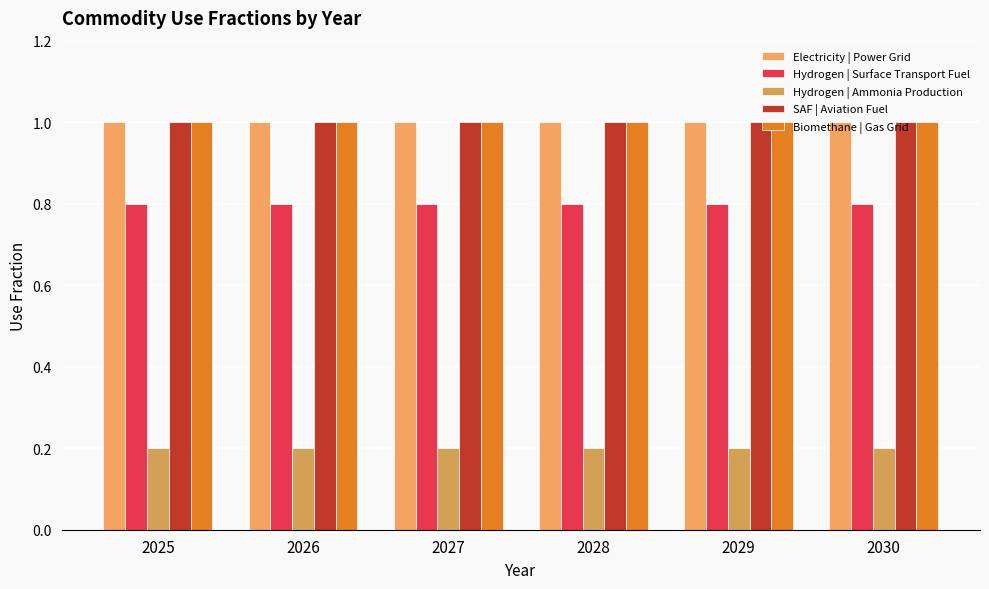

How many bars are there in total?

30